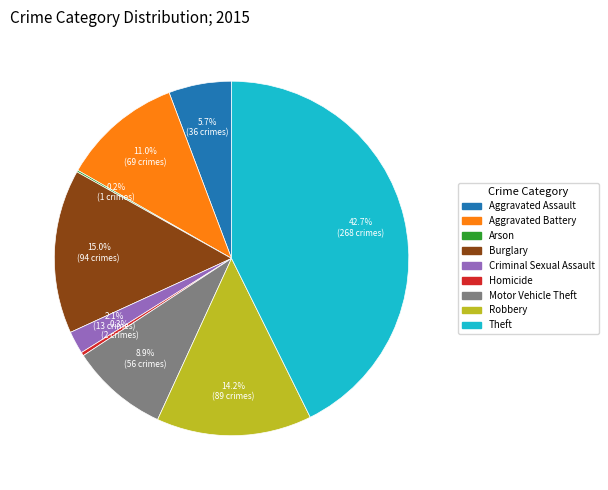

Does Burglary account for over 50% of the chart?

No